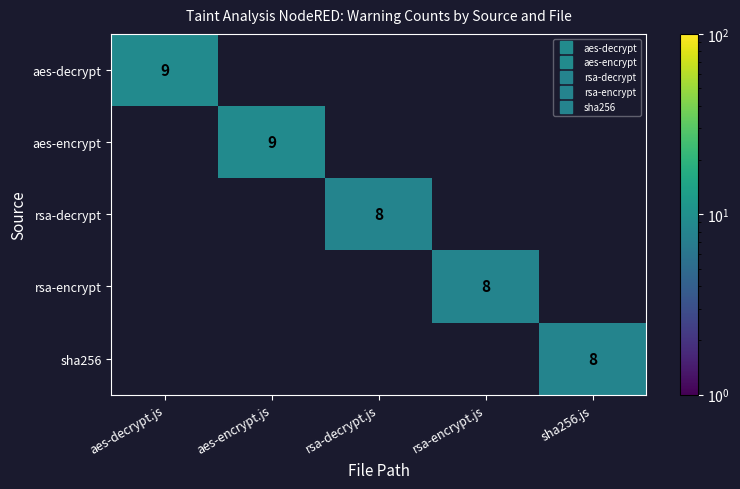

Rank the categories by aes-decrypt value from highest to lowest.

aes-decrypt.js, aes-encrypt.js, rsa-decrypt.js, rsa-encrypt.js, sha256.js